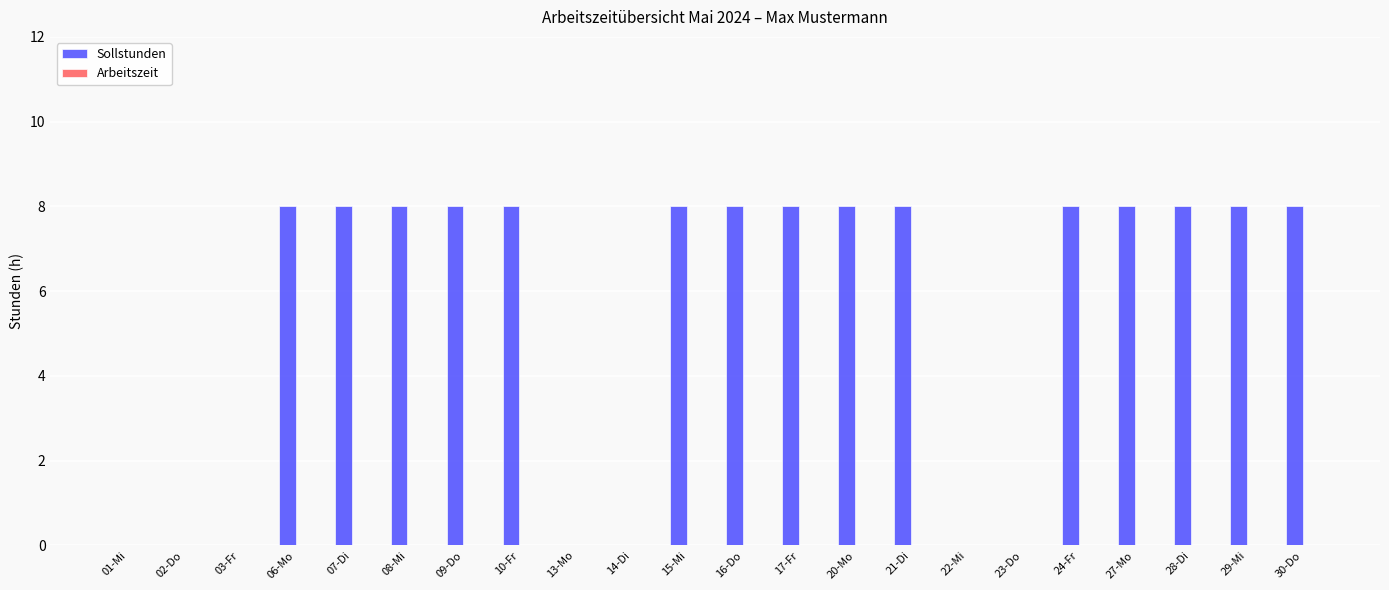

The value at 16-Do is 8. True or false?

True